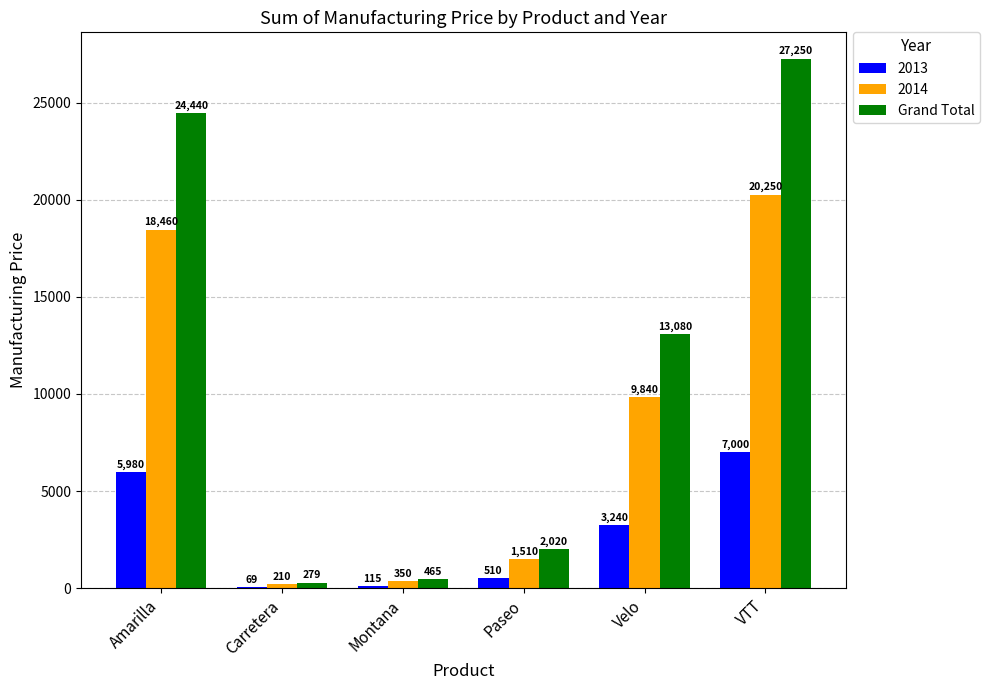

What is the sum of all 2013 values?

16914